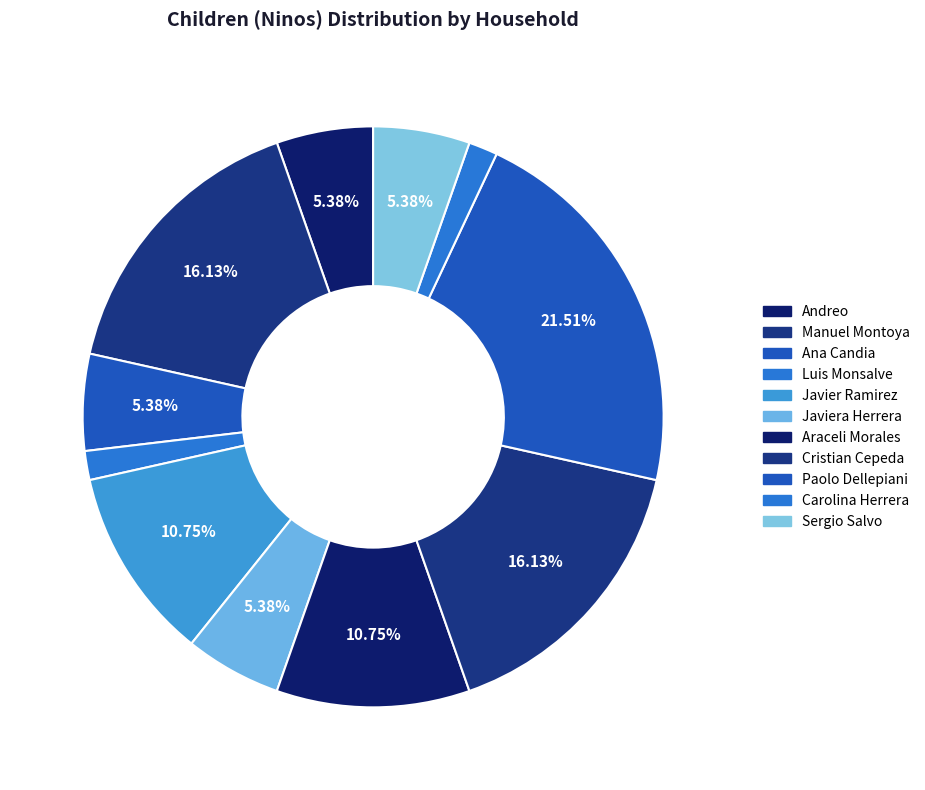

What is the ratio of the value at Cristian Cepeda to the value at Araceli Morales?

1.5